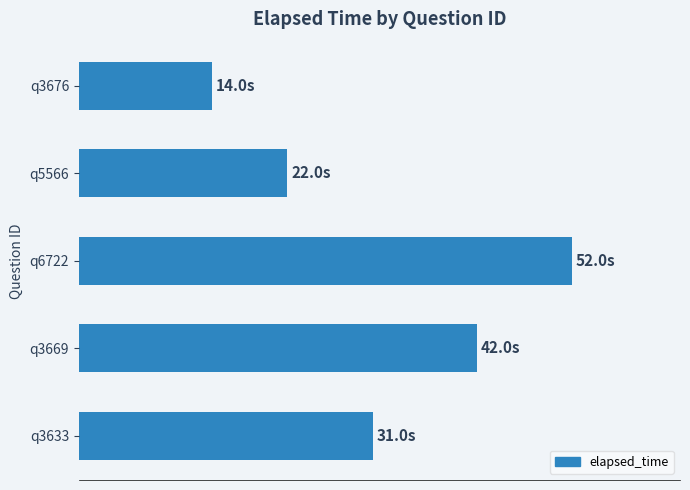

What is the smallest value displayed?

14000